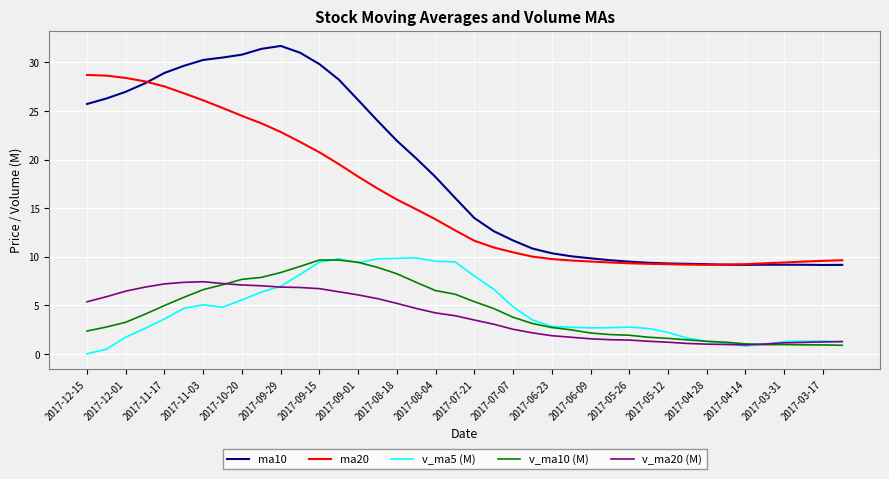

What is the difference between the second highest and minimum values in the v_ma5 (M) series?

9.8